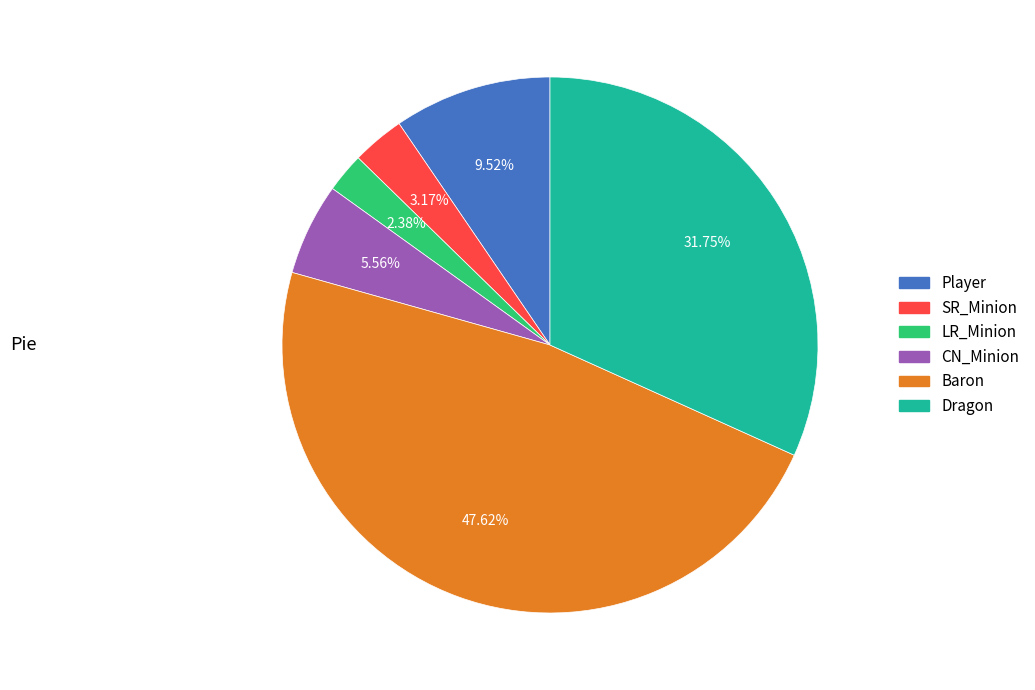

How many slices are in this pie chart?

6